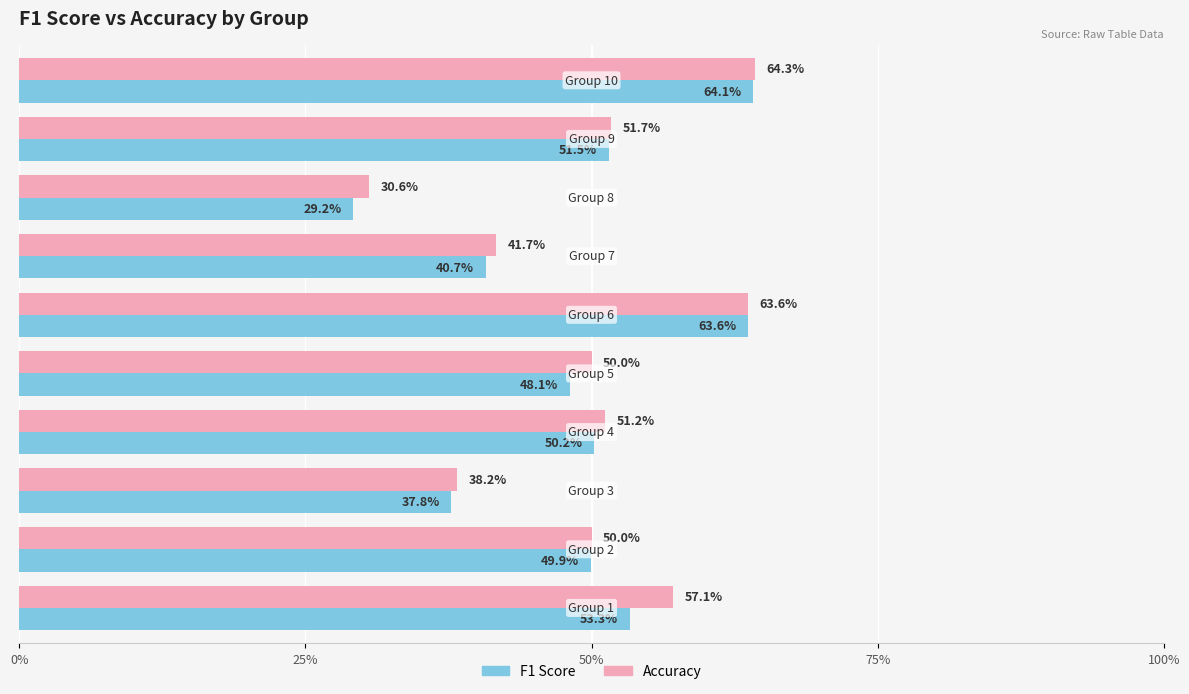

What position from the right is 50%?

8